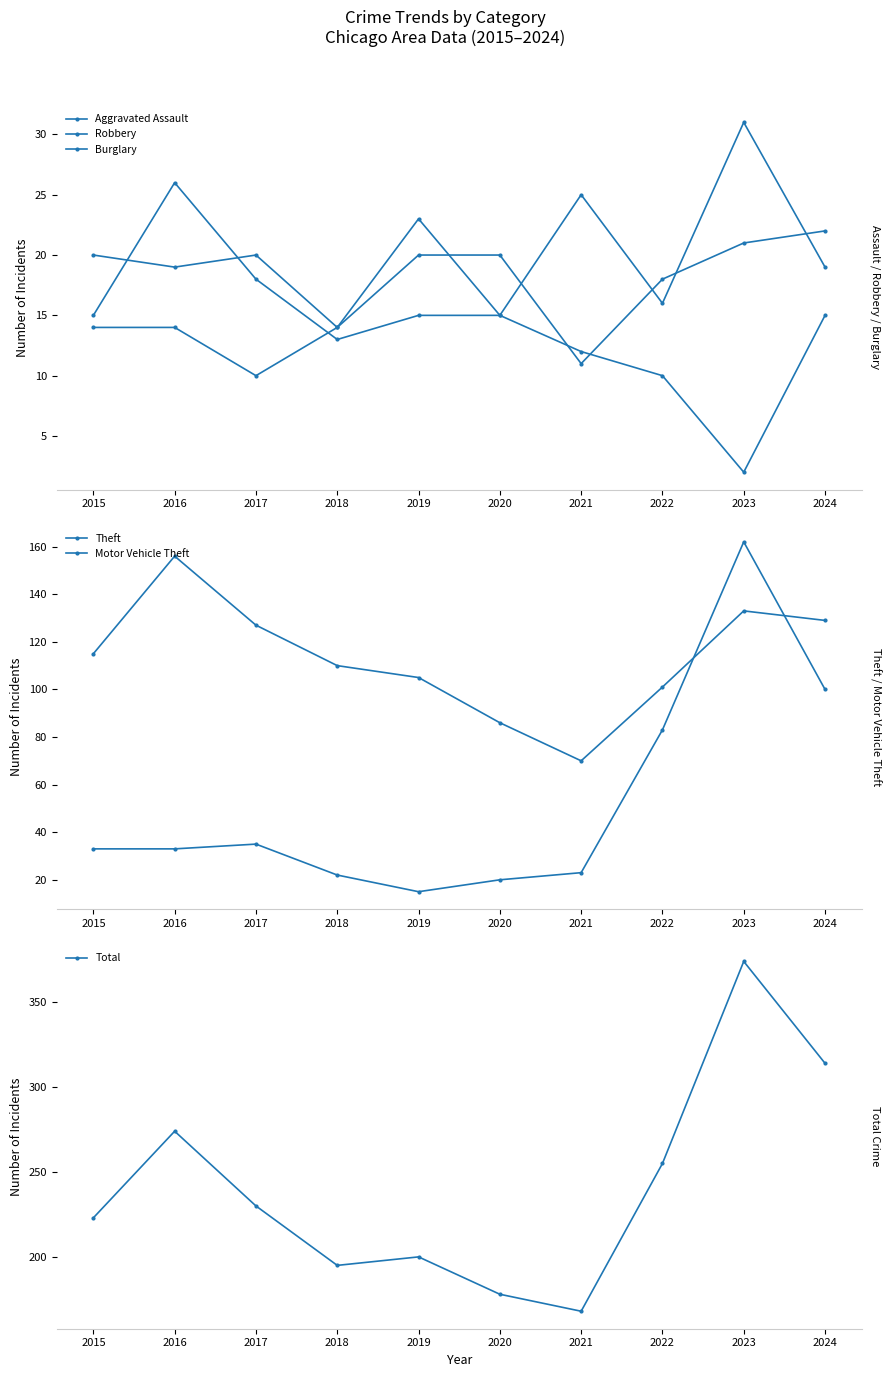

Rank the series at 2023 from highest to lowest value.

Total, Motor Vehicle Theft, Theft, Robbery, Aggravated Assault, Burglary